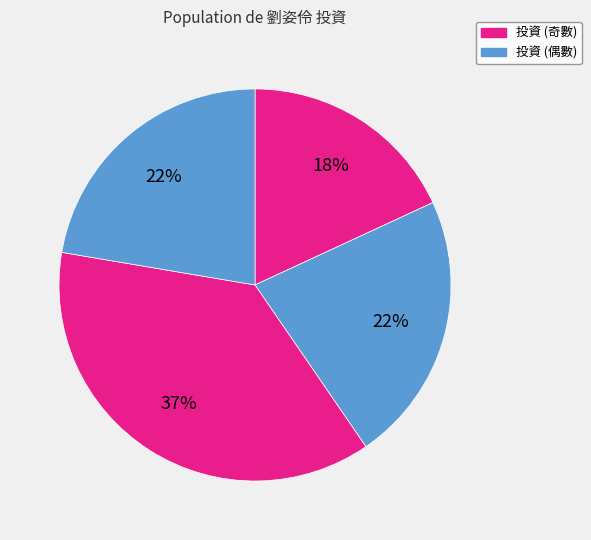

To the nearest percent, what is the average slice percentage?

25%